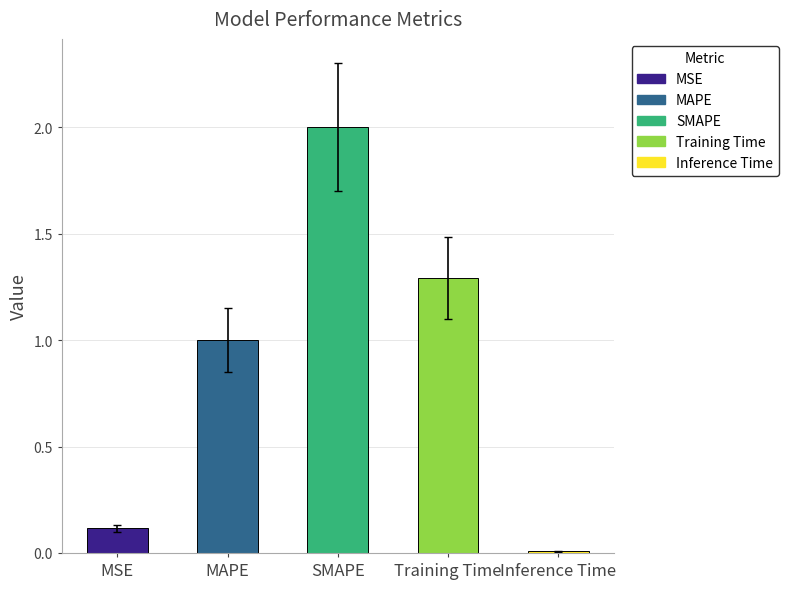

The value at Training Time is 1.3. True or false?

True